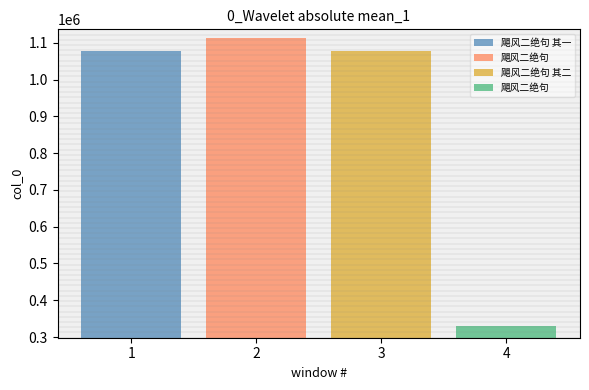

What is the difference between the second highest and minimum values?

746924